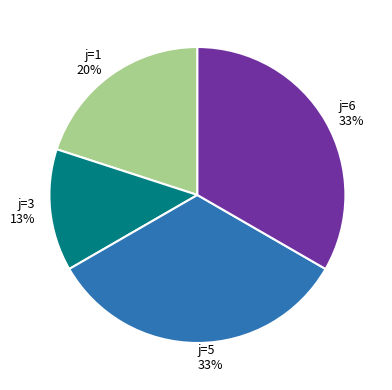

The j=5 slice represents 33% of the pie. True or false?

True